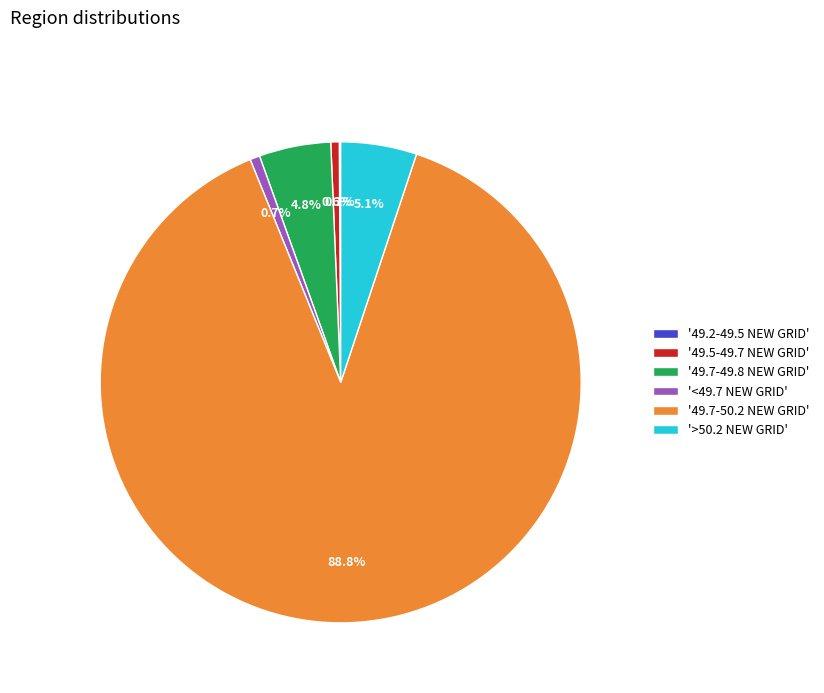

Between '49.5-49.7 NEW GRID' and '>50.2 NEW GRID', which is larger?

'>50.2 NEW GRID'